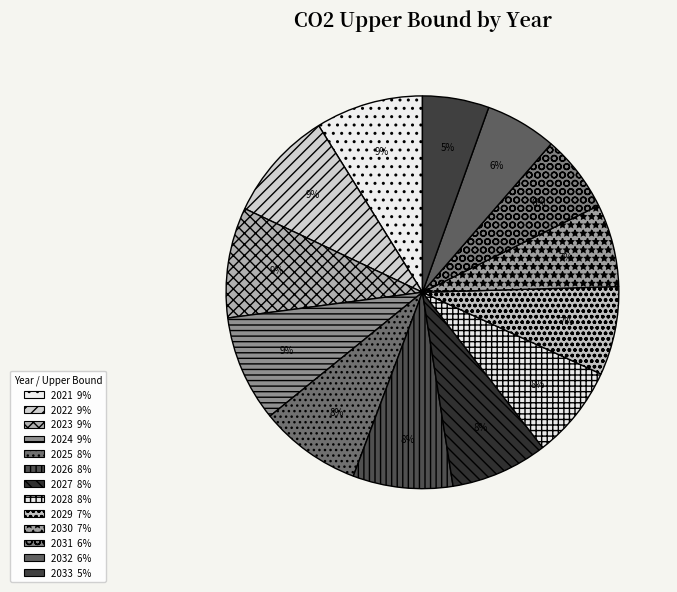

Which has a higher value, 2024 or 2031?

2024